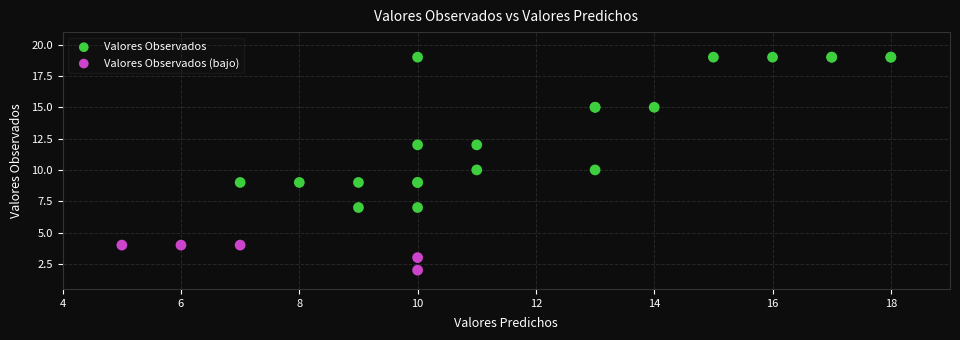

Which series reaches the maximum Y coordinate?

Valores Observados